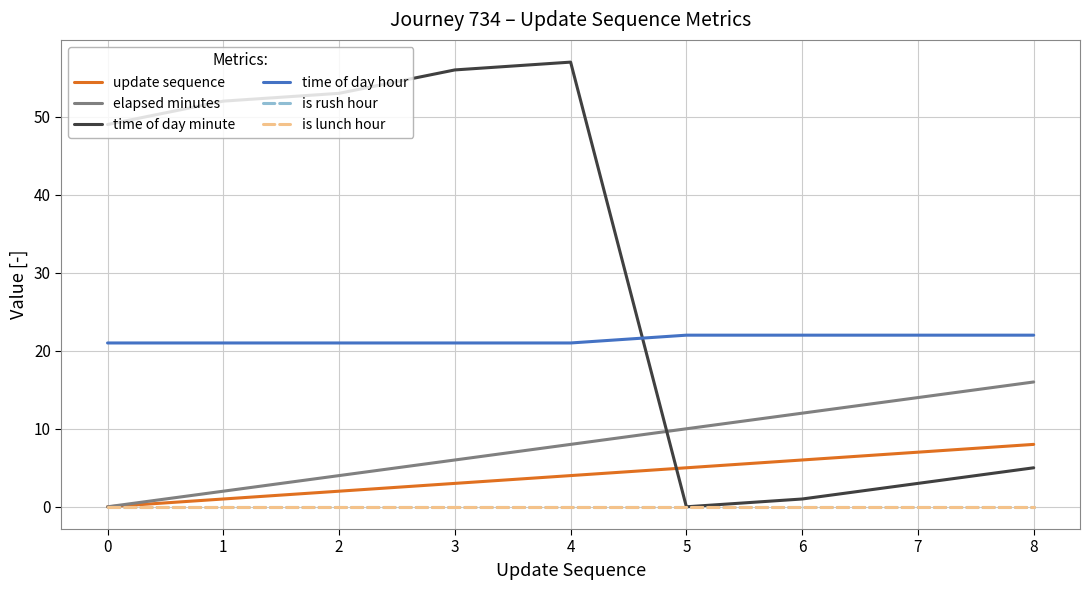

At how many categories does at least one series exceed 34?

5